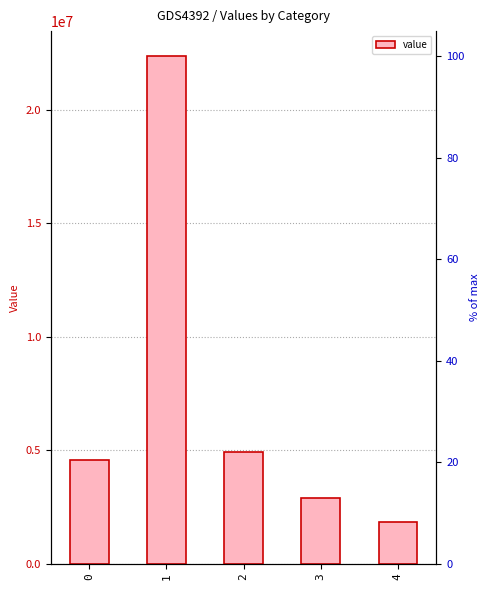

How many categories are shown in the chart?

5